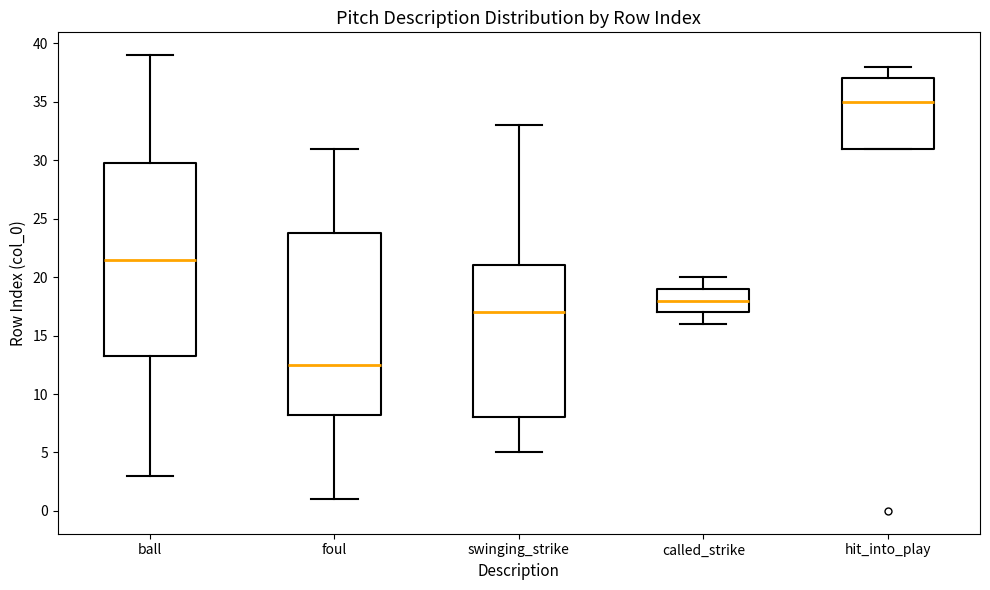

Reading left to right, transcribe this box plot: for each box, give where its median line is, the range the box spans, and where its two whiskers end, as read against the y-axis. The values are not printed on the chart, so give them approximately, as read against the axis.

ball: median 21.5, box 13.5 to 30.0, whiskers 3.0 to 39.0
foul: median 12.5, box 8.5 to 24.0, whiskers 1.0 to 31.0
swinging_strike: median 17.0, box 8.0 to 21.0, whiskers 5.0 to 33.0
called_strike: median 18.0, box 17.0 to 19.0, whiskers 16.0 to 20.0
hit_into_play: median 35.0, box 31.0 to 37.0, whiskers 31.0 to 38.0